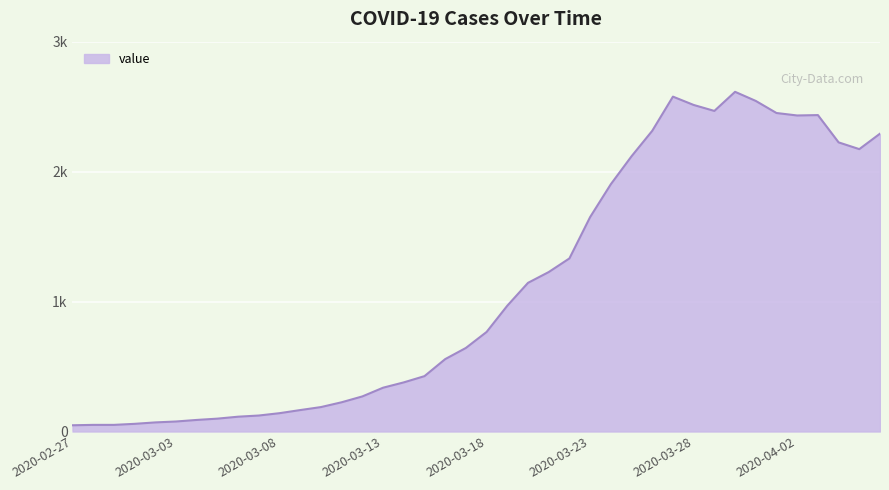

List the labels in order of value, smallest first.

2020-02-27, 2020-02-28, 2020-02-29, 2020-03-01, 2020-03-02, 2020-03-03, 2020-03-04, 2020-03-05, 2020-03-06, 2020-03-07, 2020-03-08, 2020-03-09, 2020-03-10, 2020-03-11, 2020-03-12, 2020-03-13, 2020-03-14, 2020-03-15, 2020-03-16, 2020-03-17, 2020-03-18, 2020-03-19, 2020-03-20, 2020-03-21, 2020-03-22, 2020-03-23, 2020-03-24, 2020-03-25, 2020-04-05, 2020-04-04, 2020-04-06, 2020-03-26, 2020-04-02, 2020-04-03, 2020-04-01, 2020-03-29, 2020-03-28, 2020-03-31, 2020-03-27, 2020-03-30